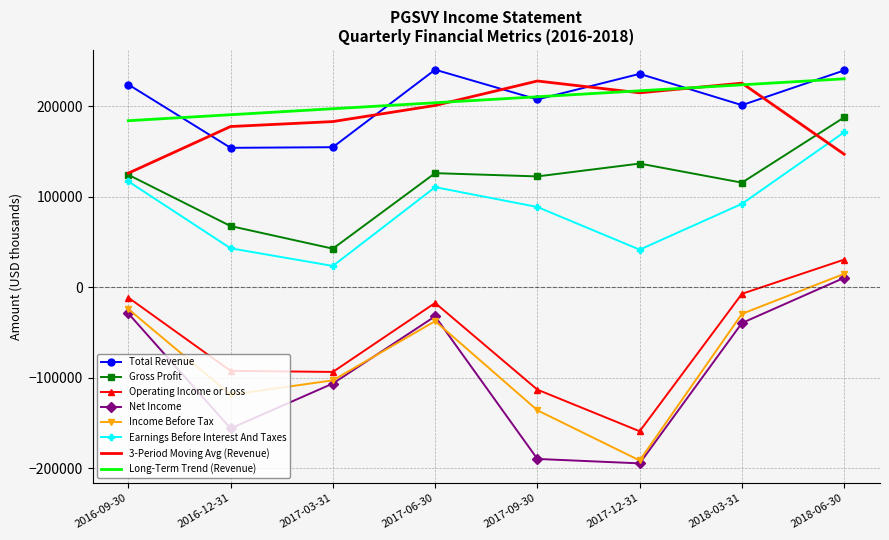

How many interior local valleys does the Earnings Before Interest And Taxes series have?

2